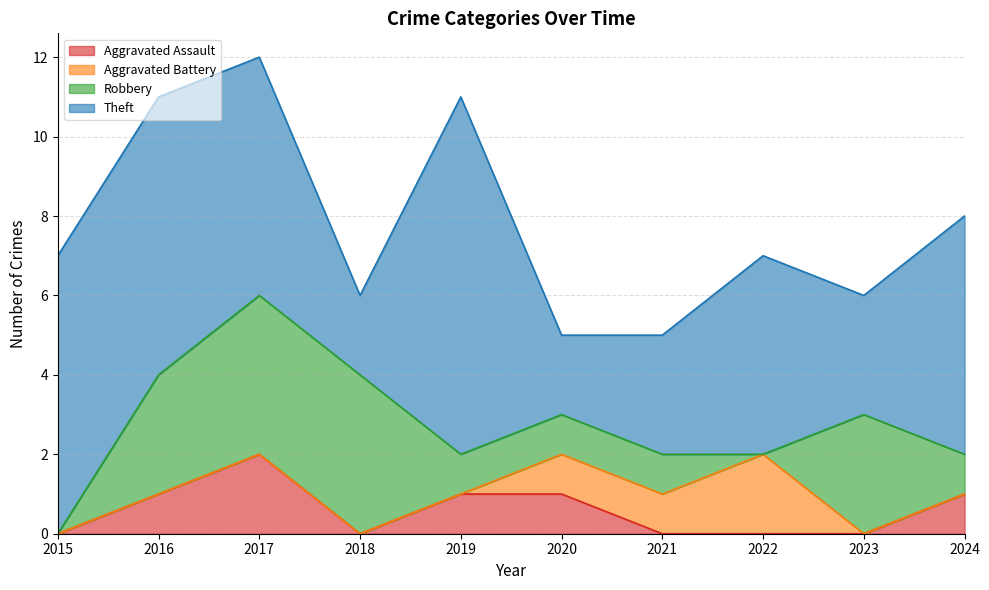

Between 2017 and 2018, which is larger?

2017